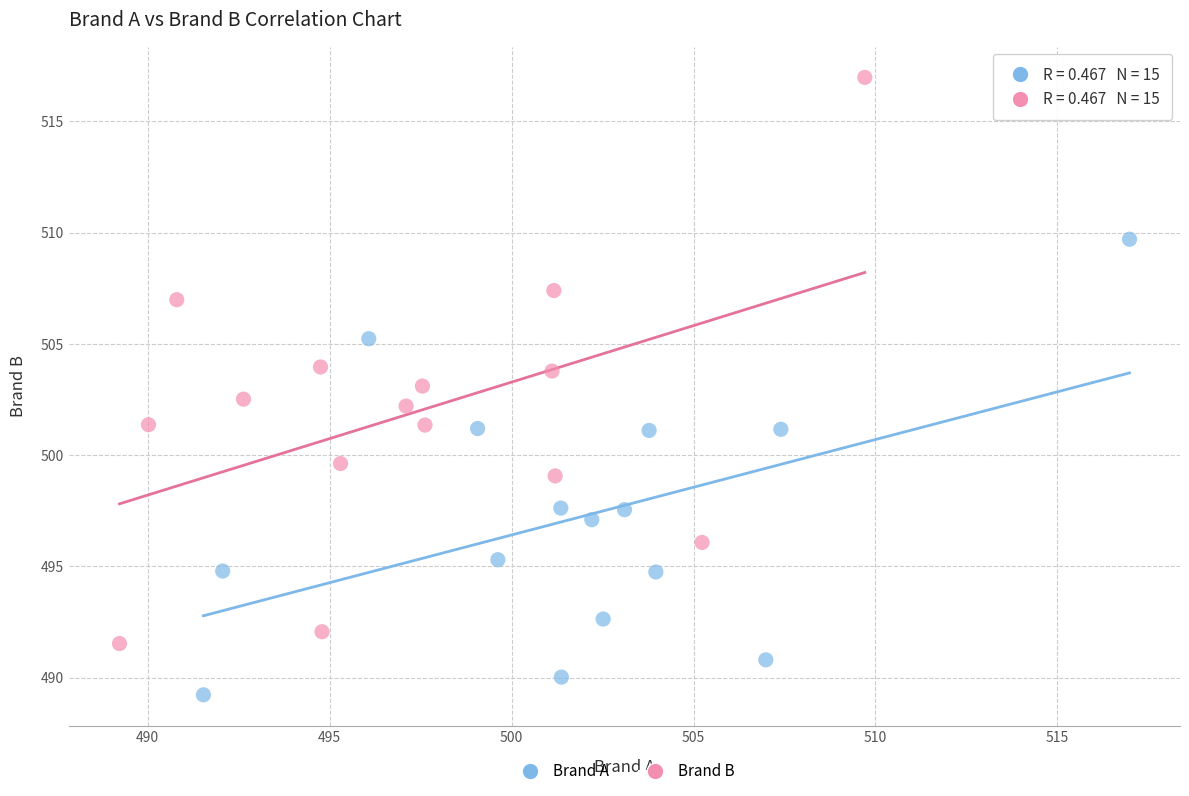

Which series contains the lowest Y value?

Brand A